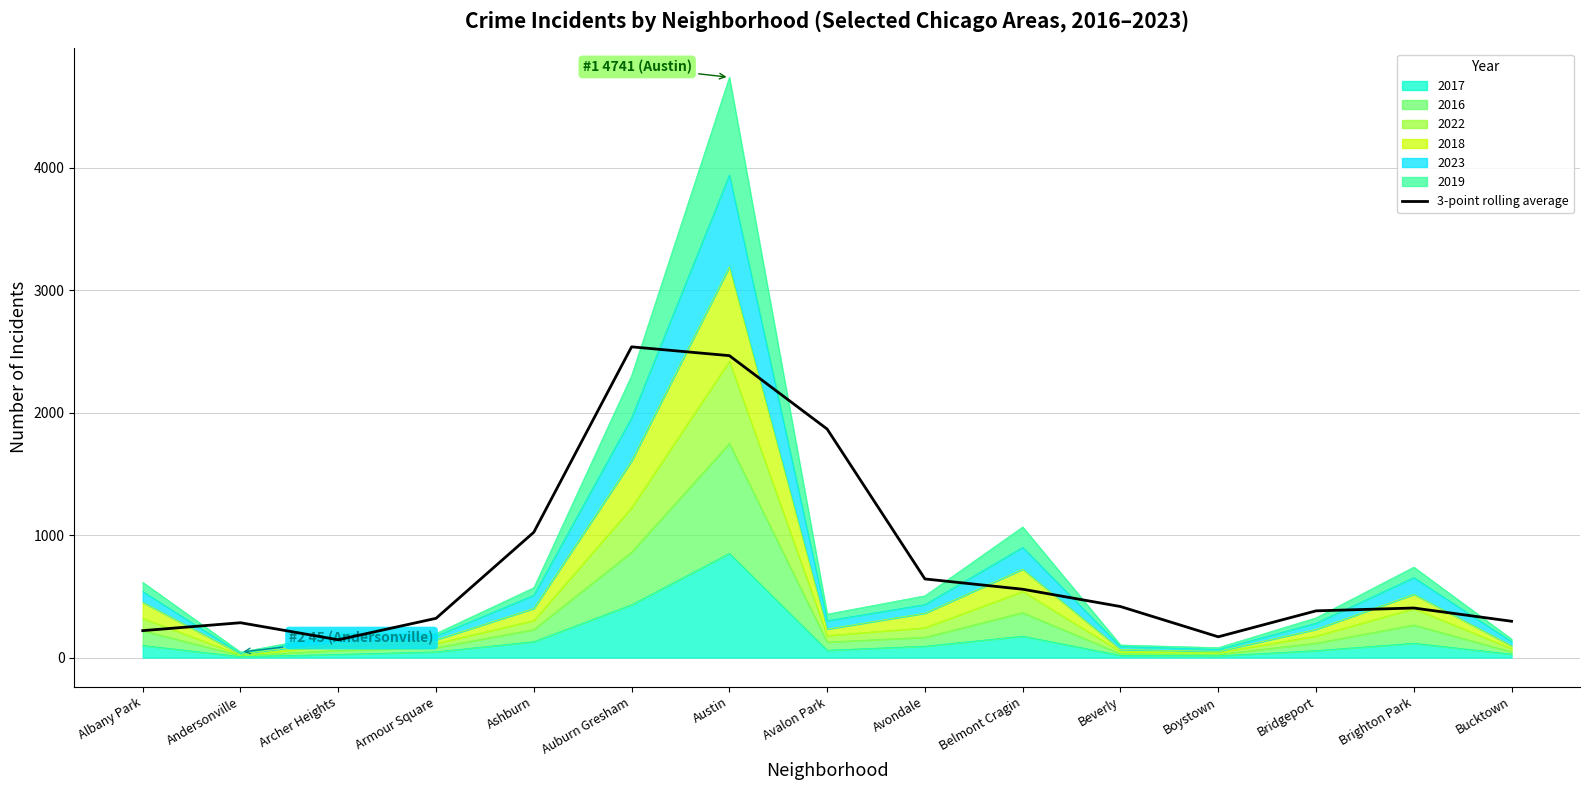

What position from the right is Austin?

9